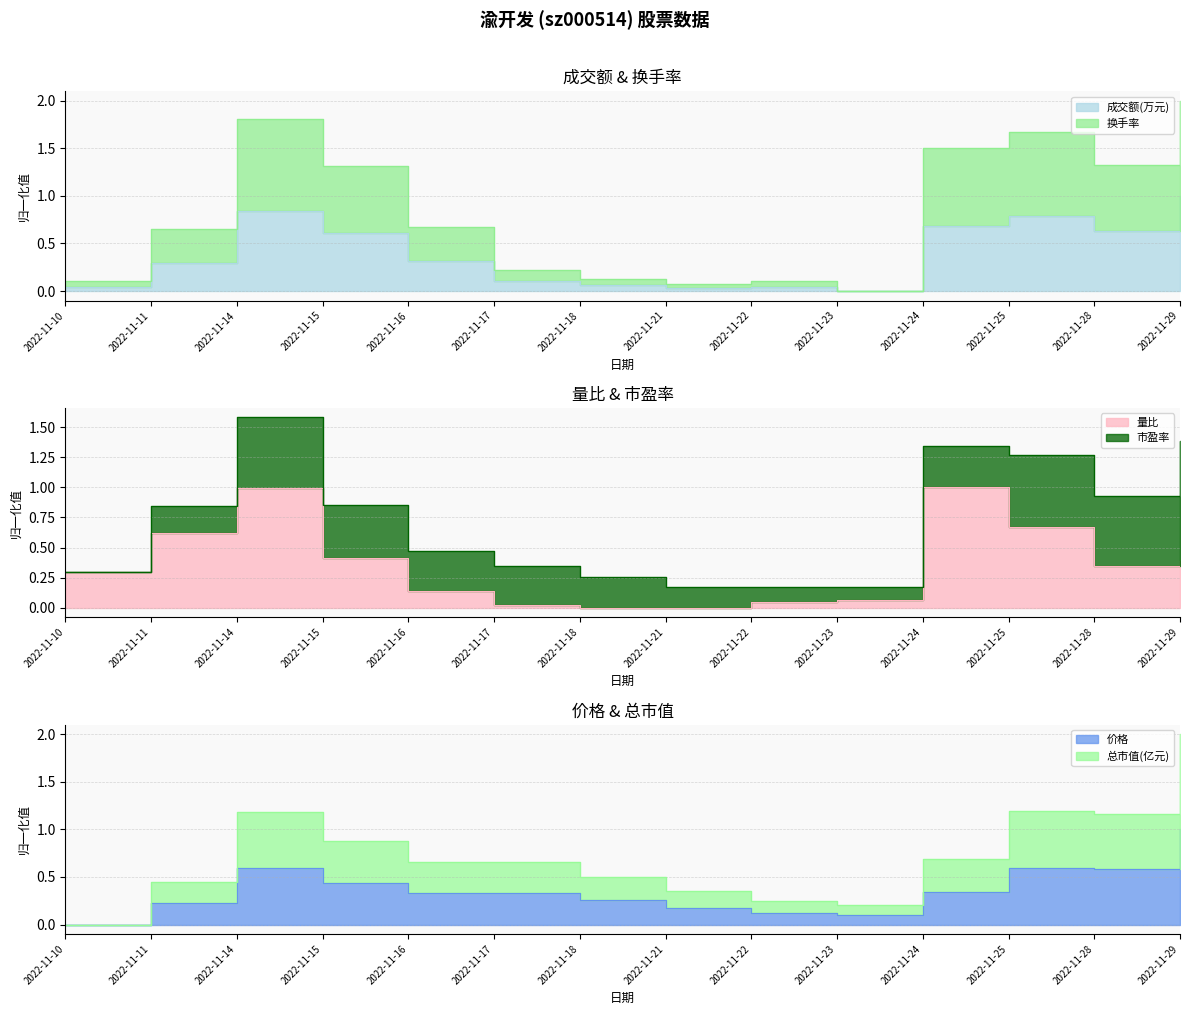

Which label corresponds to the smallest value in the chart?

2022-11-23